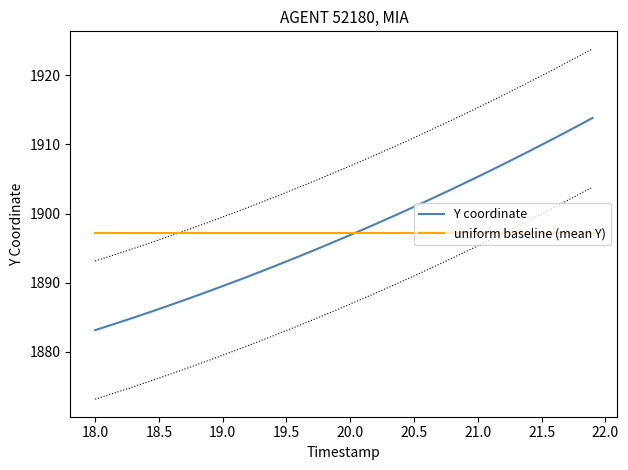

Reading right to left, extract all data points from this chart.

Y coordinate: 1913.8	1912.8	1911.9	1910.9	1909.9	1909.0	1908.1	1907.1	1906.2	1905.3	1904.4	1903.5	1902.7	1901.8	1901.0	1900.1	1899.3	1898.5	1897.7	1896.9	1896.1	1895.3	1894.6	1893.8	1893.1	1892.3	1891.6	1890.9	1890.2	1889.5	1888.8	1888.1	1887.5	1886.8	1886.2	1885.5	1884.9	1884.3	1883.7	1883.1
uniform baseline (mean Y): 1897.2	1897.2	1897.2	1897.2	1897.2	1897.2	1897.2	1897.2	1897.2	1897.2	1897.2	1897.2	1897.2	1897.2	1897.2	1897.2	1897.2	1897.2	1897.2	1897.2	1897.2	1897.2	1897.2	1897.2	1897.2	1897.2	1897.2	1897.2	1897.2	1897.2	1897.2	1897.2	1897.2	1897.2	1897.2	1897.2	1897.2	1897.2	1897.2	1897.2